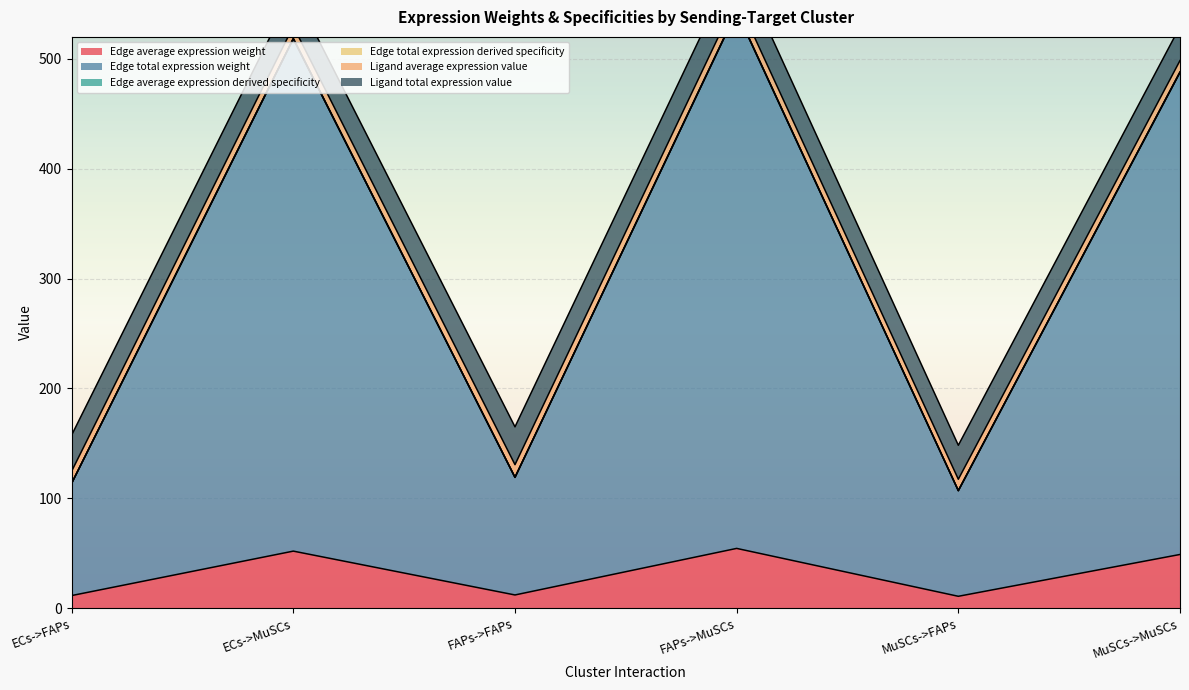

Read the Edge average expression weight value at FAPs->FAPs.

11.9